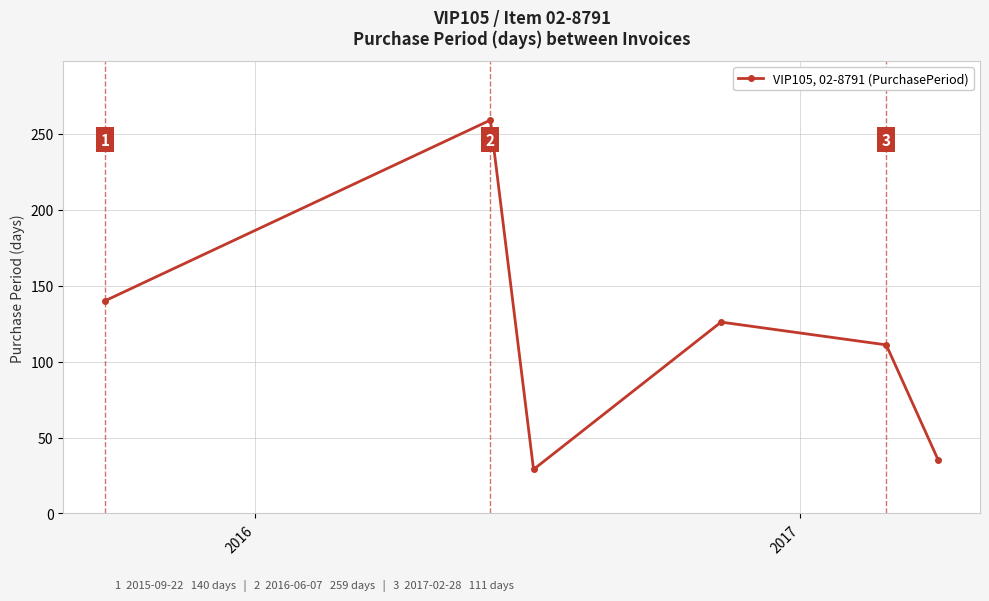

How many values are below 126?

3